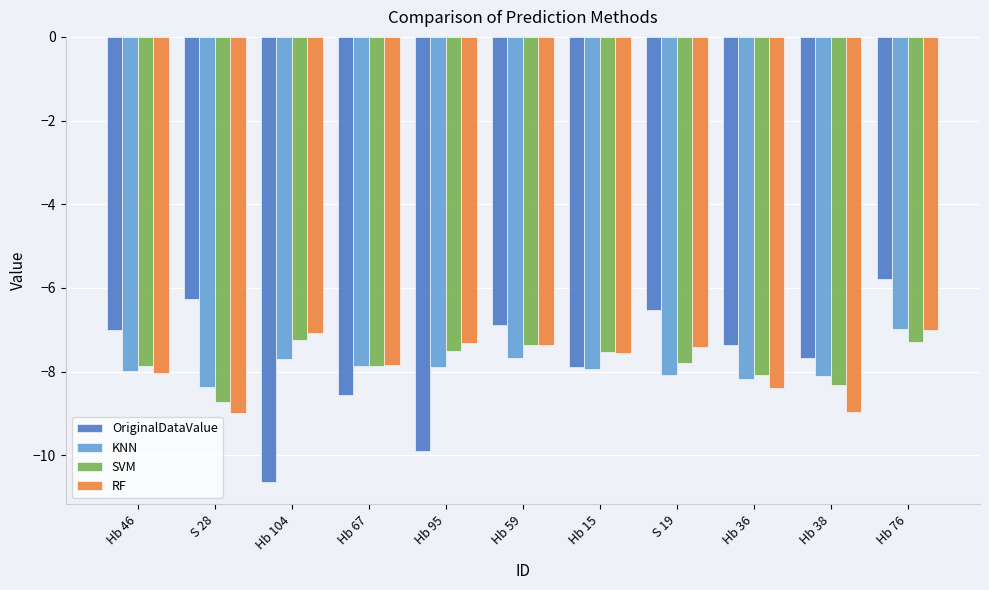

What is the label of the 9th bar from the right?

Hb 104